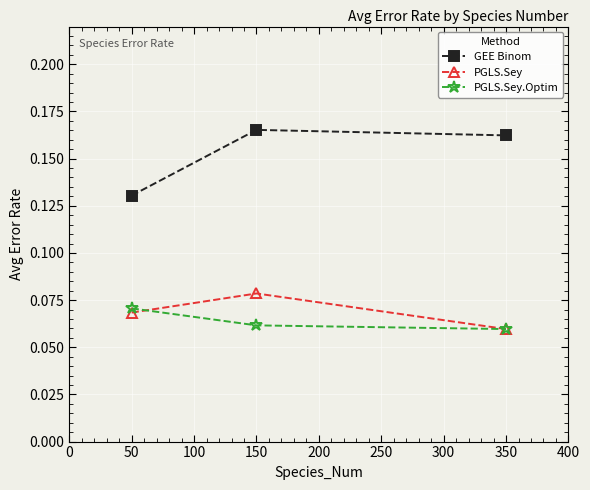

Rank the categories by PGLS.Sey value from lowest to highest.

350, 50, 150